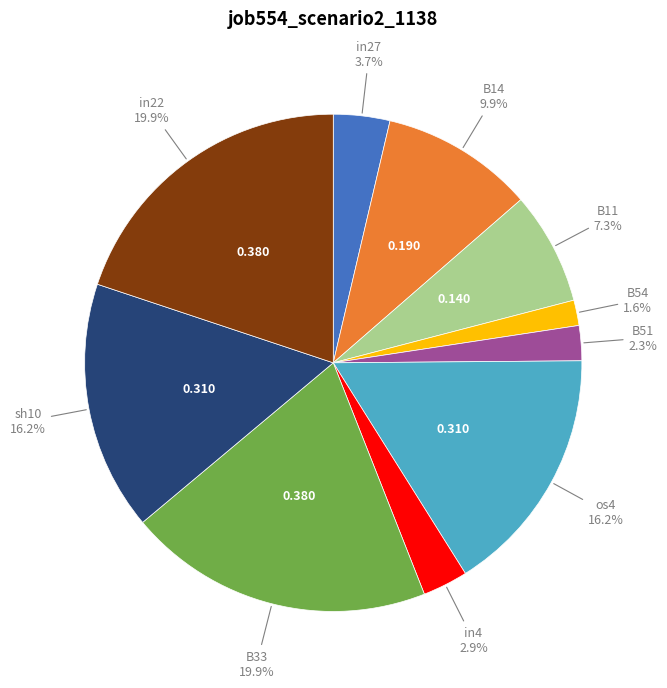

Is there a majority slice in this chart?

No